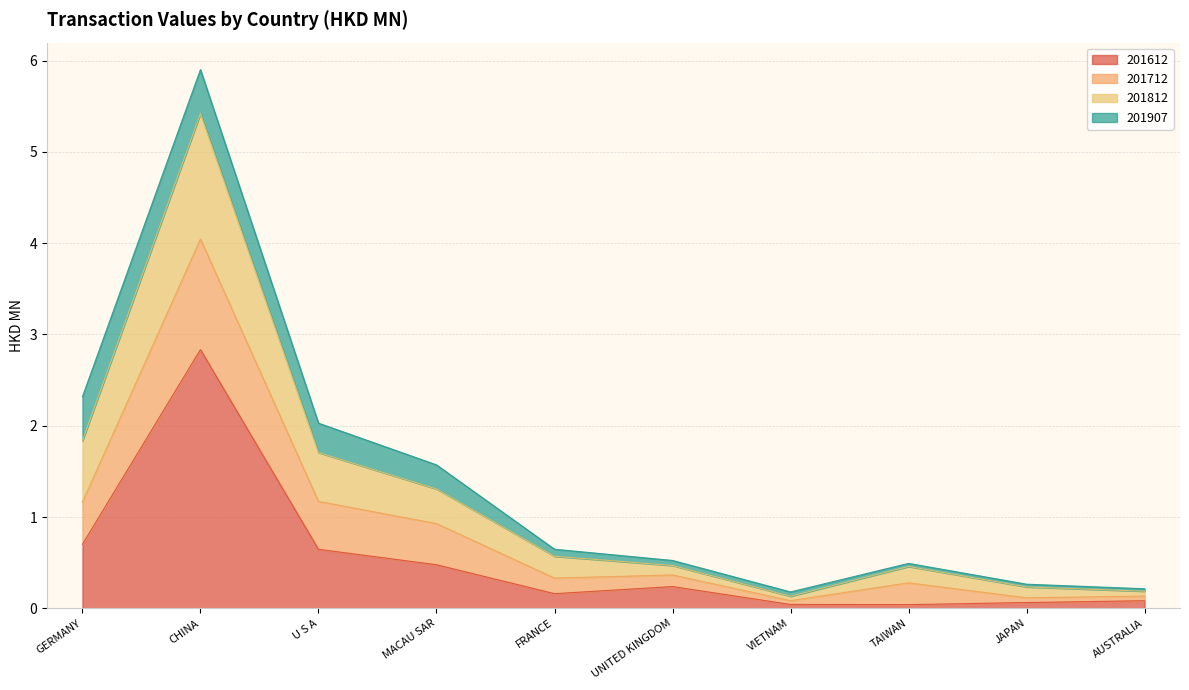

At which category is the sum across all series the highest?

CHINA